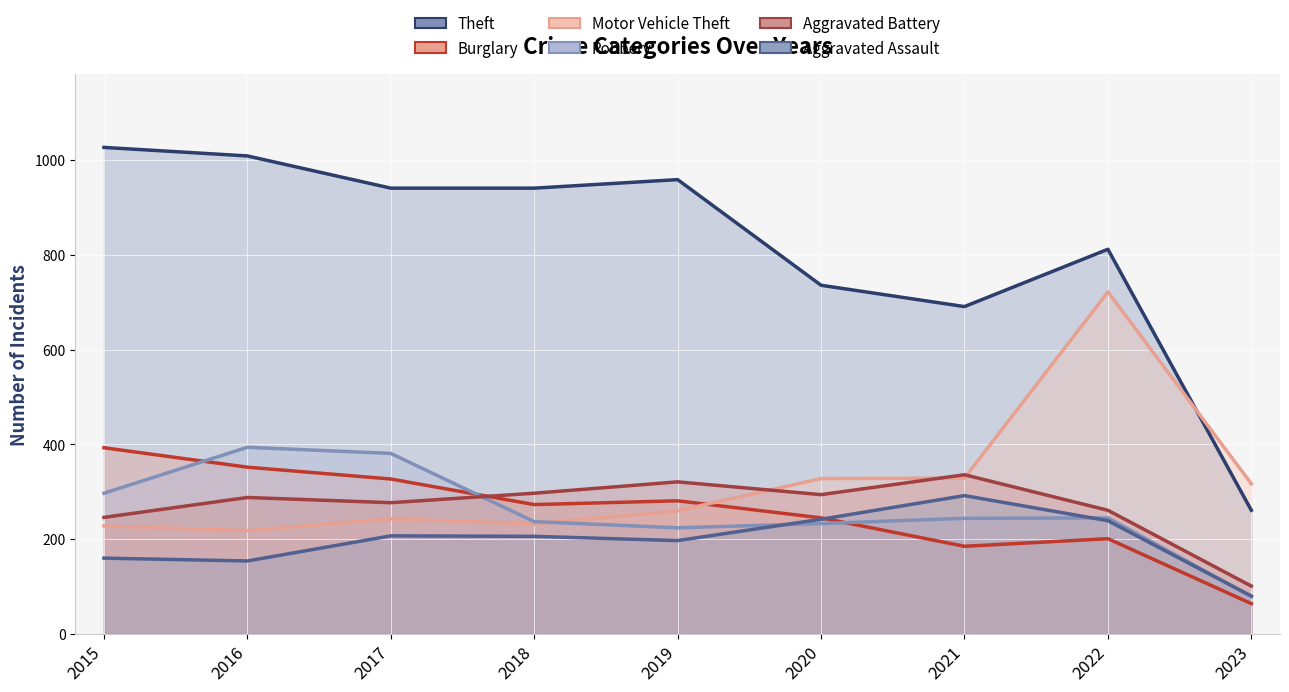

What is the average value of the Aggravated Battery (line) series?

269